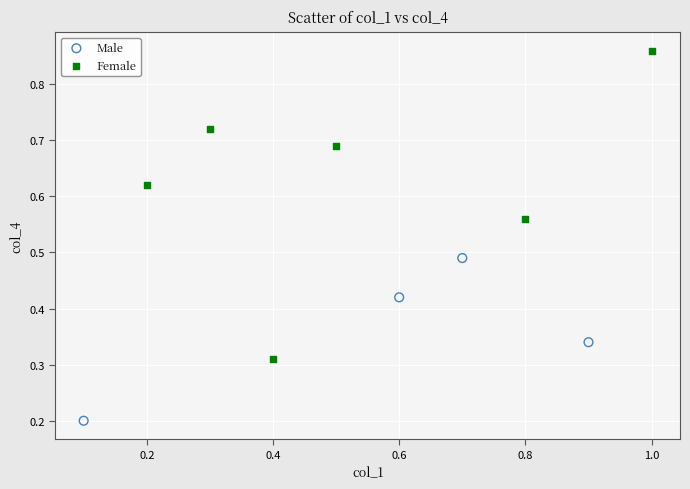

Which series reaches the minimum Y coordinate?

Male